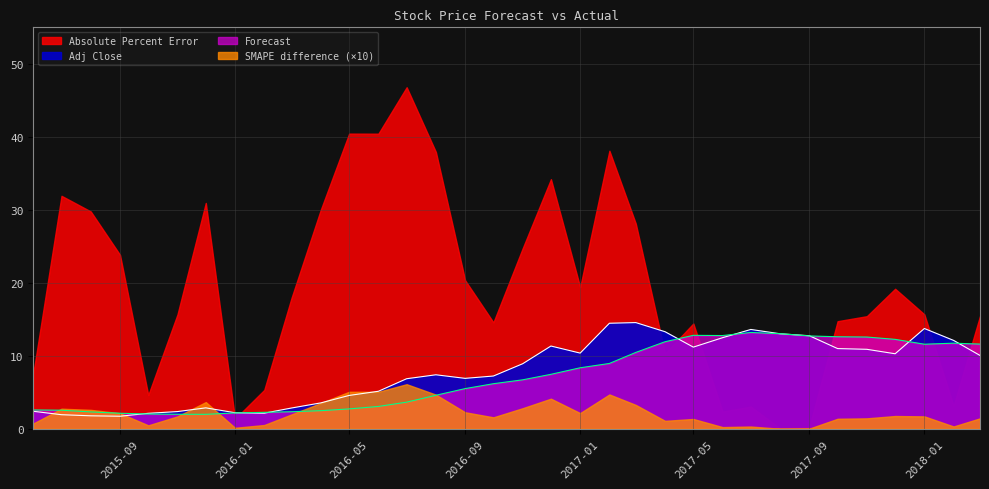

Where is Forecast nearest to the value 7?

2016-11